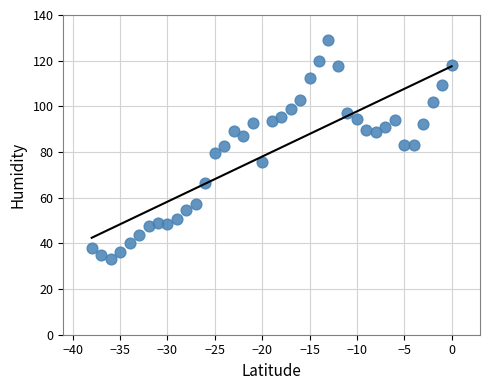

What is the range of Y values (max minus min)?

95.9